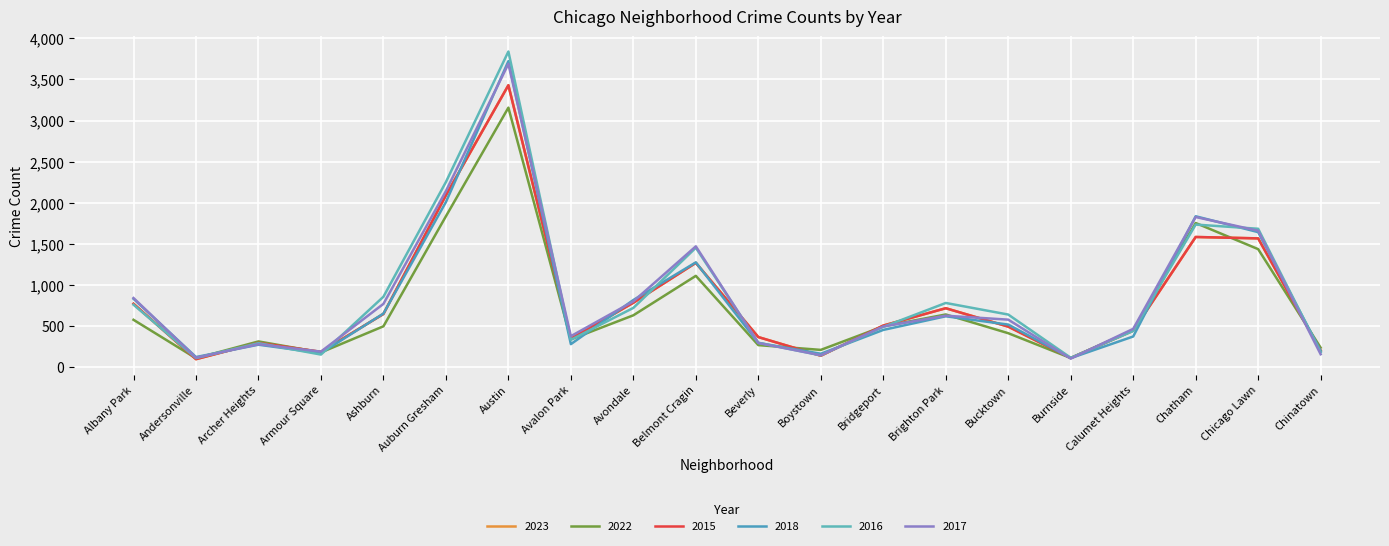

What is the label of the 11th point from the right?

Belmont Cragin